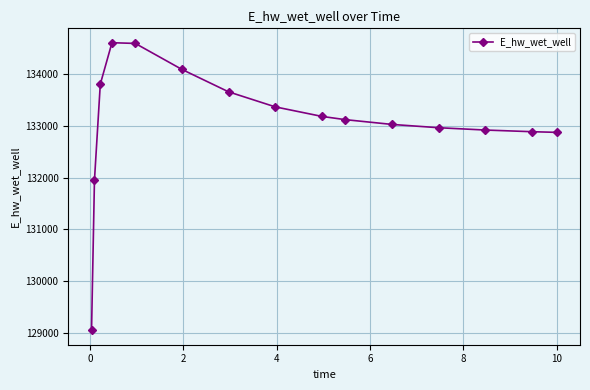

What is the value of the 9th point from the left?

133177.0